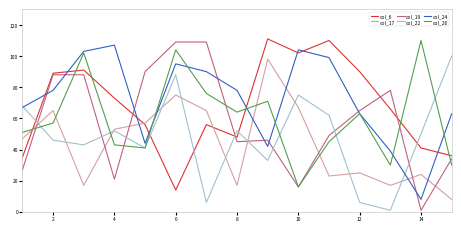

Reading right to left, transcribe all the data shown in this chart.

col_6: 36	41	66	90	110	102	111	48	56	14	56	73	91	89	35
col_17: 8	24	17	25	23	67	98	17	65	75	57	53	17	65	47
col_19: 34	1	78	65	49	16	46	45	109	109	90	21	88	88	27
col_22: 100	50	1	6	62	75	33	52	6	88	41	52	43	46	68
col_24: 63	8	39	63	99	104	42	78	90	95	44	107	103	78	67
col_26: 30	110	30	63	45	16	71	64	76	104	41	43	102	57	51